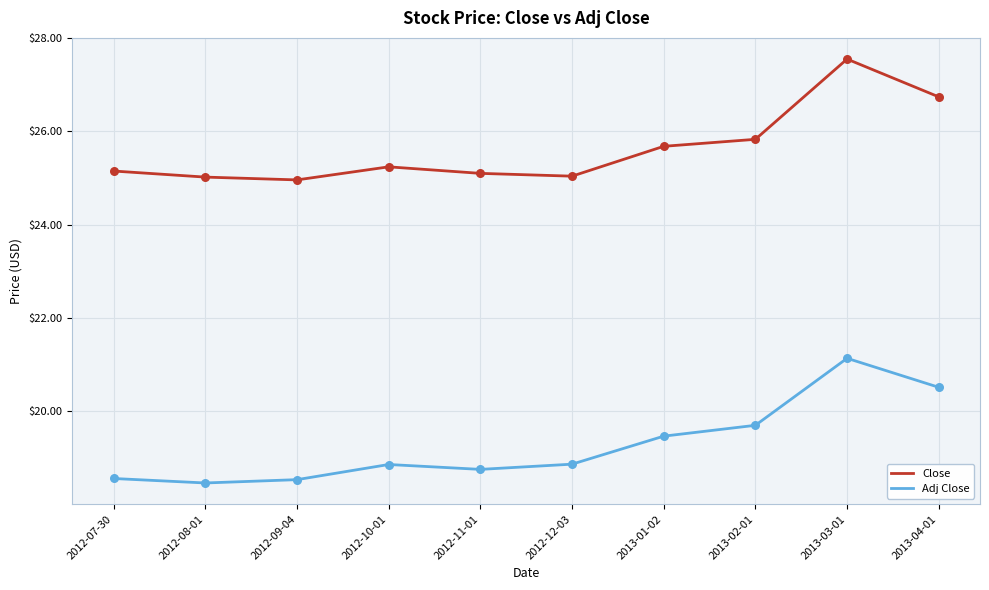

Which series changed the most between 2012-08-01 and 2013-01-02?

Adj Close